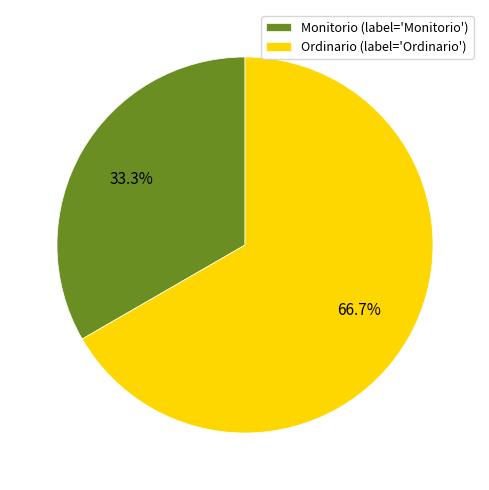

What portion of the pie excludes Ordinario?

33.3%